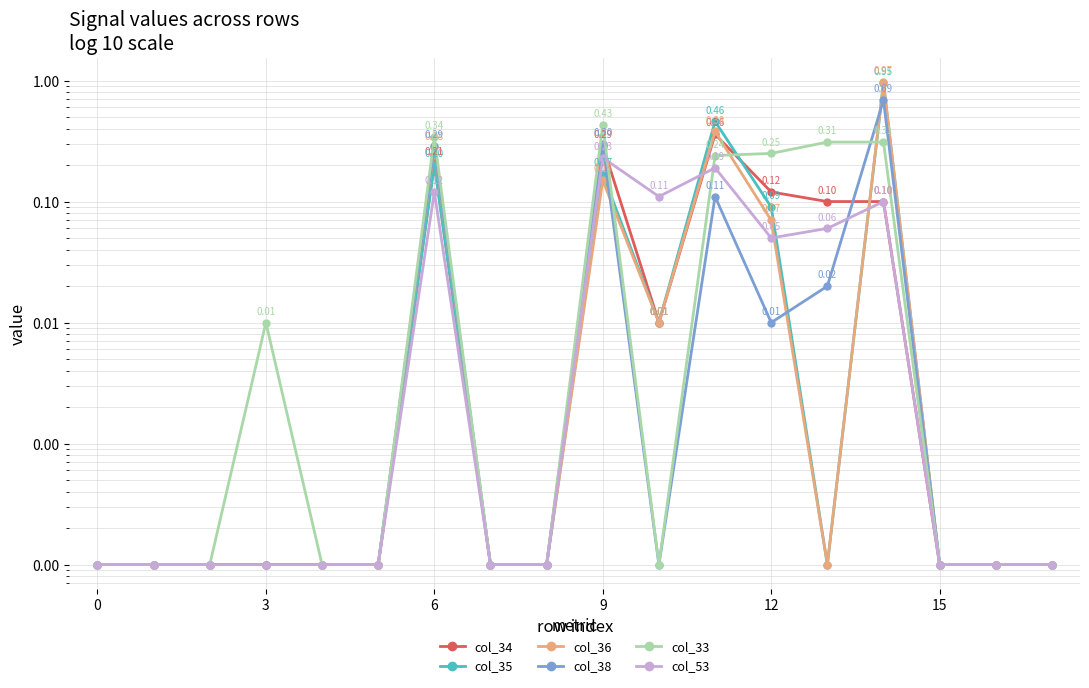

What is the greatest value displayed?

1.0